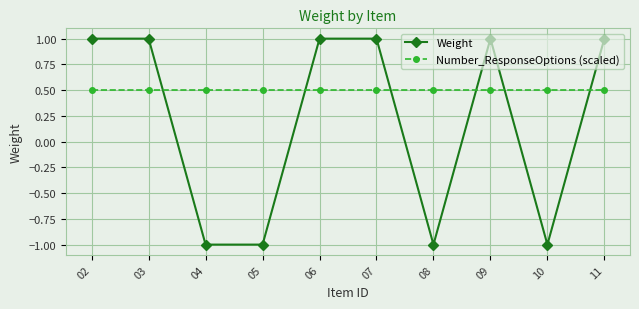

The Weight series shows 1.0 at 06. True or false?

True